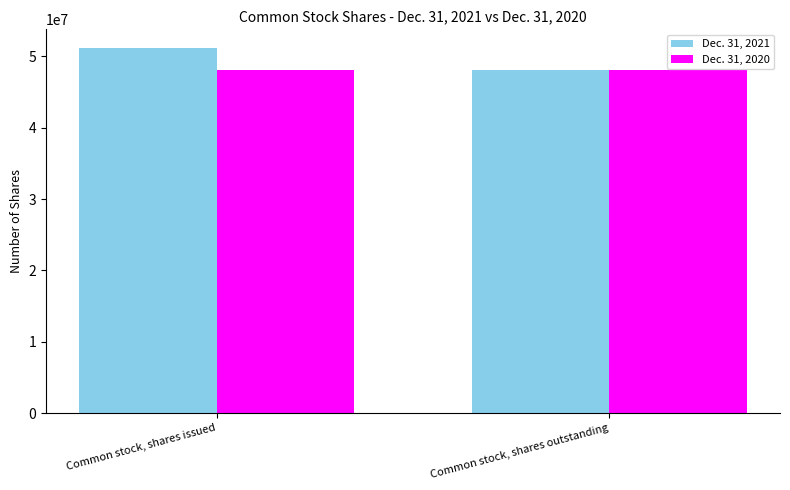

What is the average value of the Dec. 31, 2021 series?

49689231